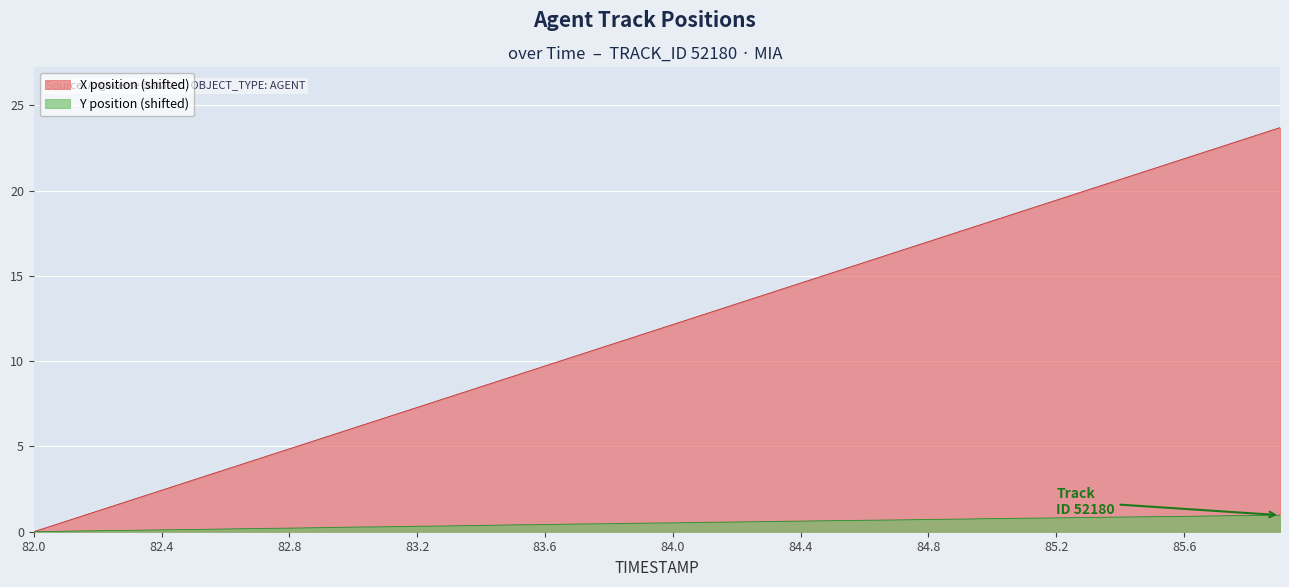

Which has a higher value, 83.7 or 84.2?

84.2